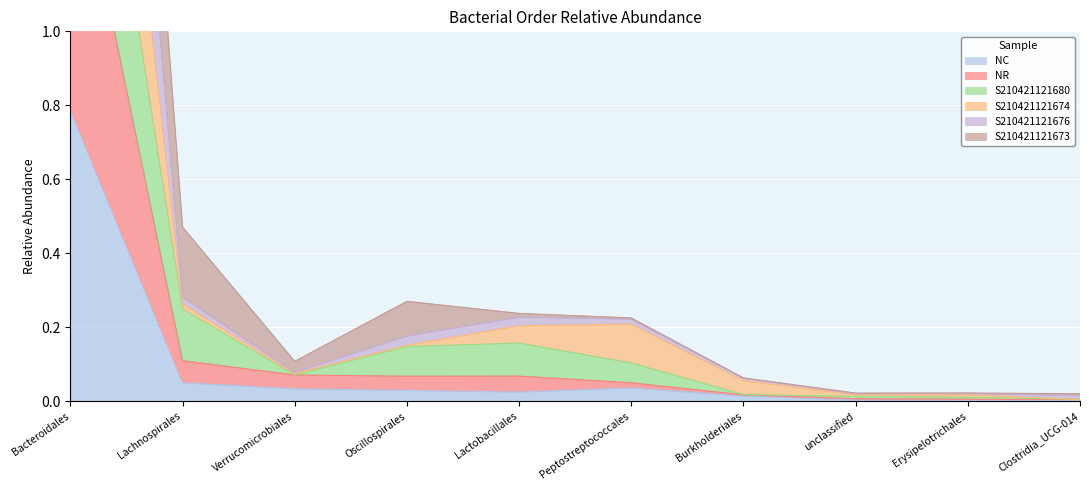

True or false: NC has a value of 0.0 at unclassified.

True